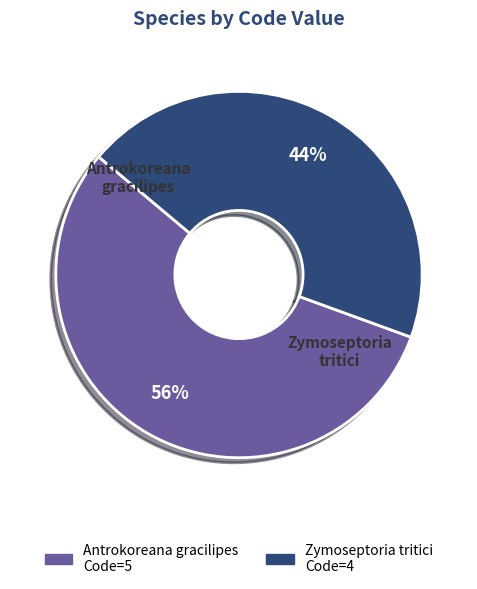

Is it true that Antrokoreana gracilipes is 44% of the pie?

False